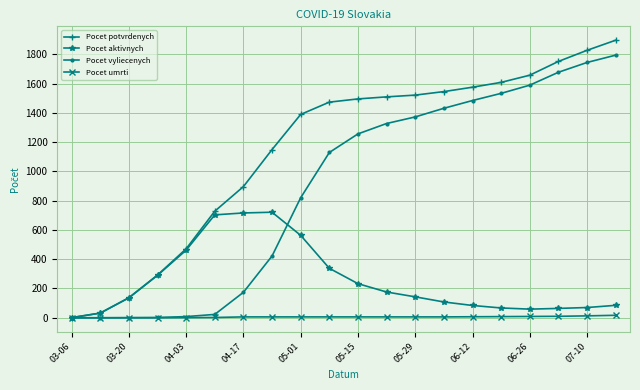

At how many categories does at least one series exceed 1208?

12